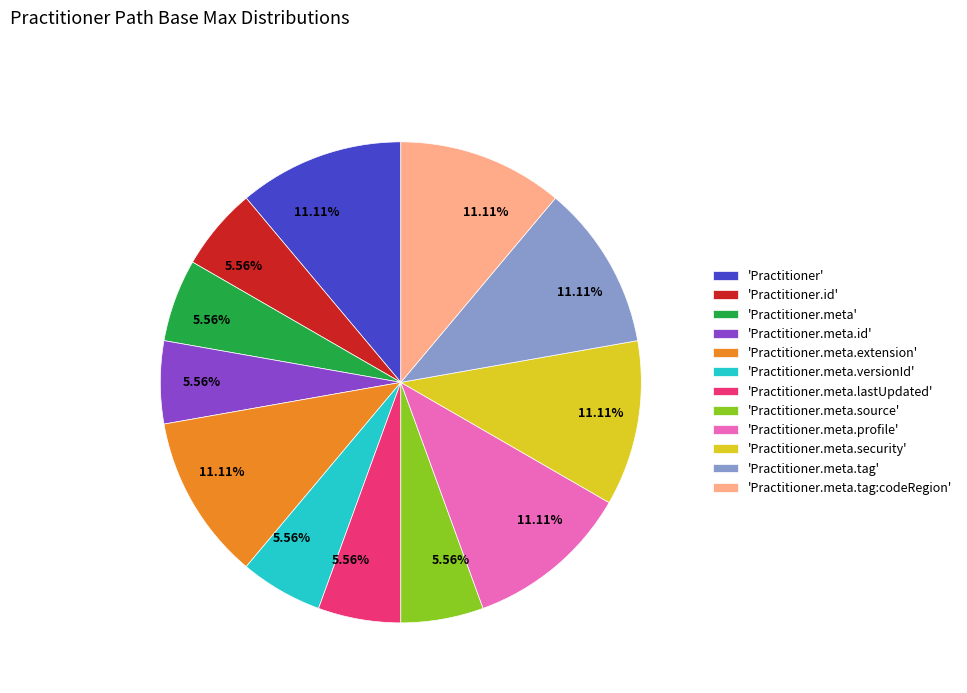

Does 'Practitioner.meta.profile' account for over 50% of the chart?

No